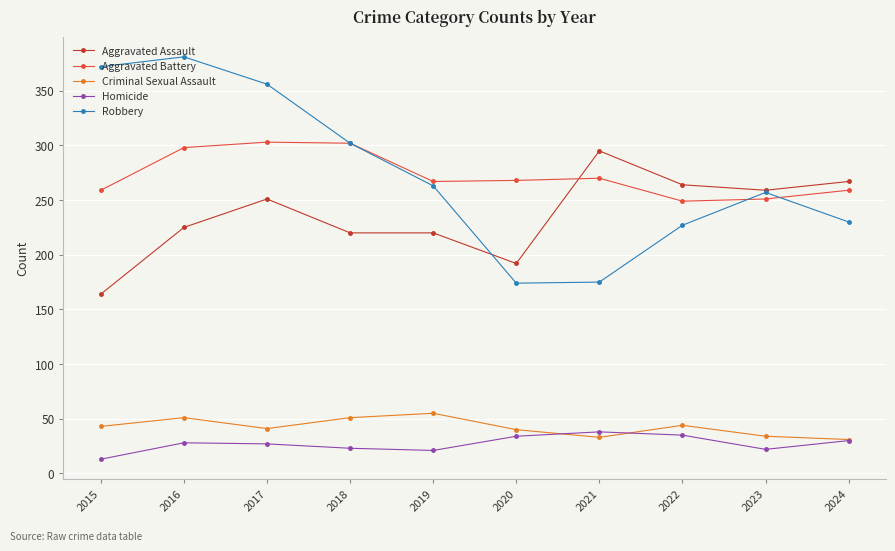

Is it true that Aggravated Assault equals 71 at 2023?

False